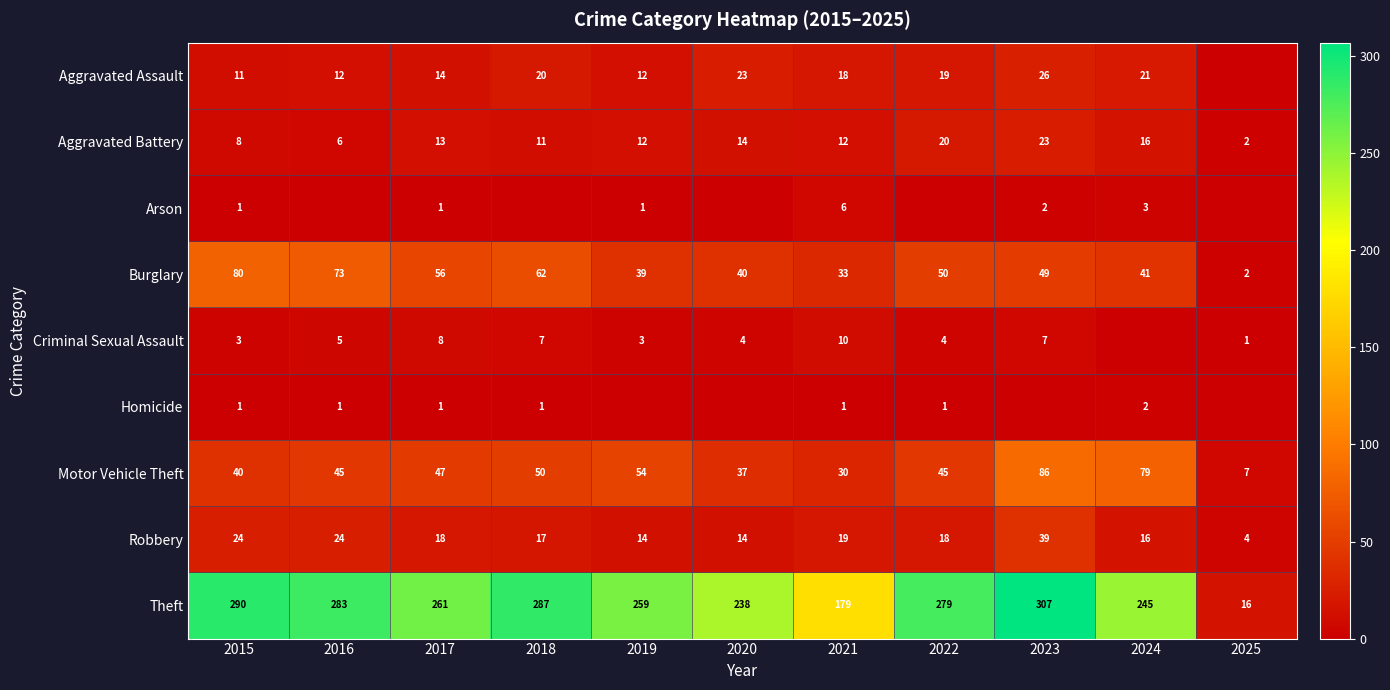

What is the approximate value of Theft at 2015, to the nearest 50?

300